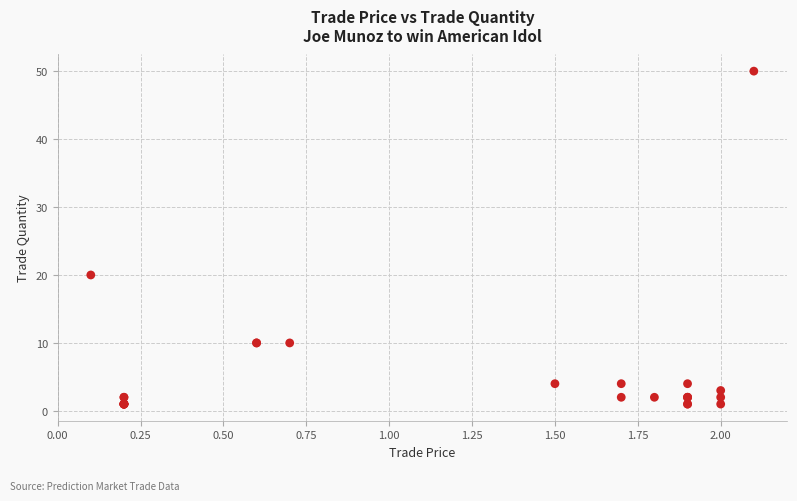

What Y value in the scatter plot is closest to 25?

20